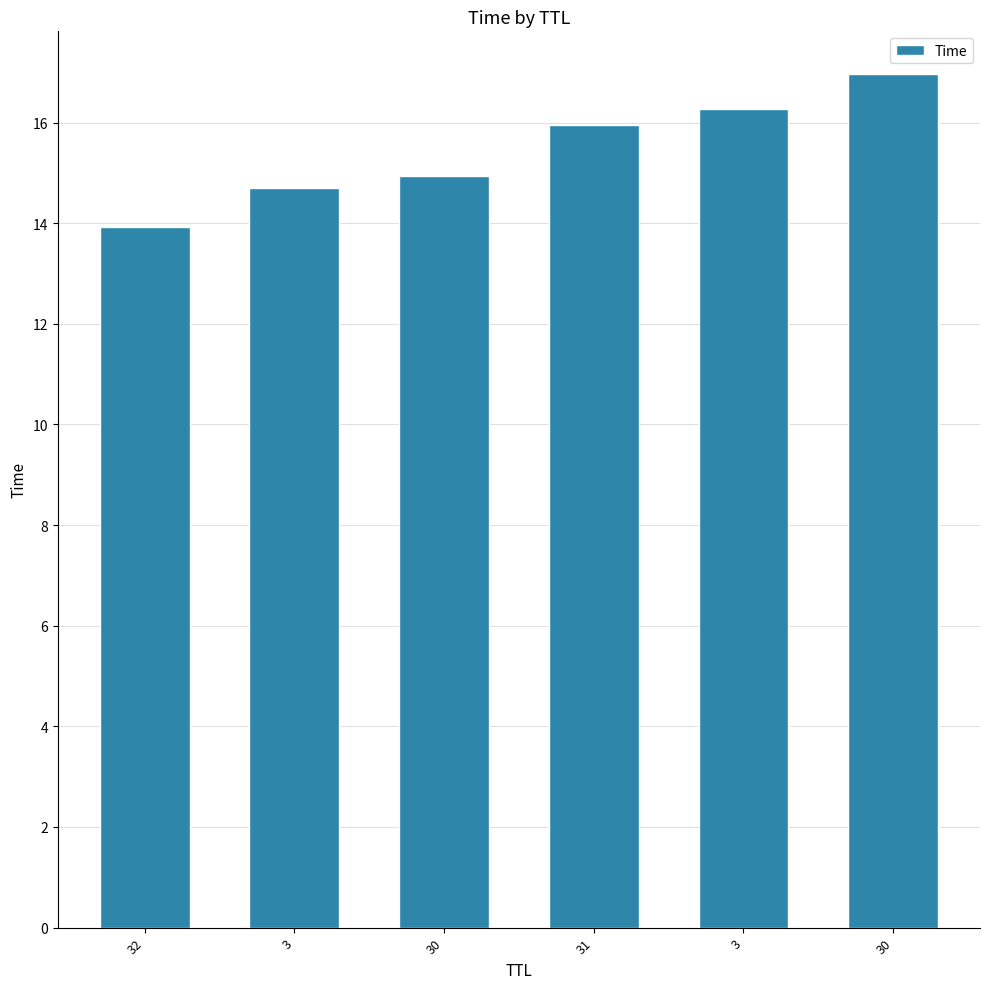

List the labels in order of value, largest first.

30, 3, 31, 30, 3, 32